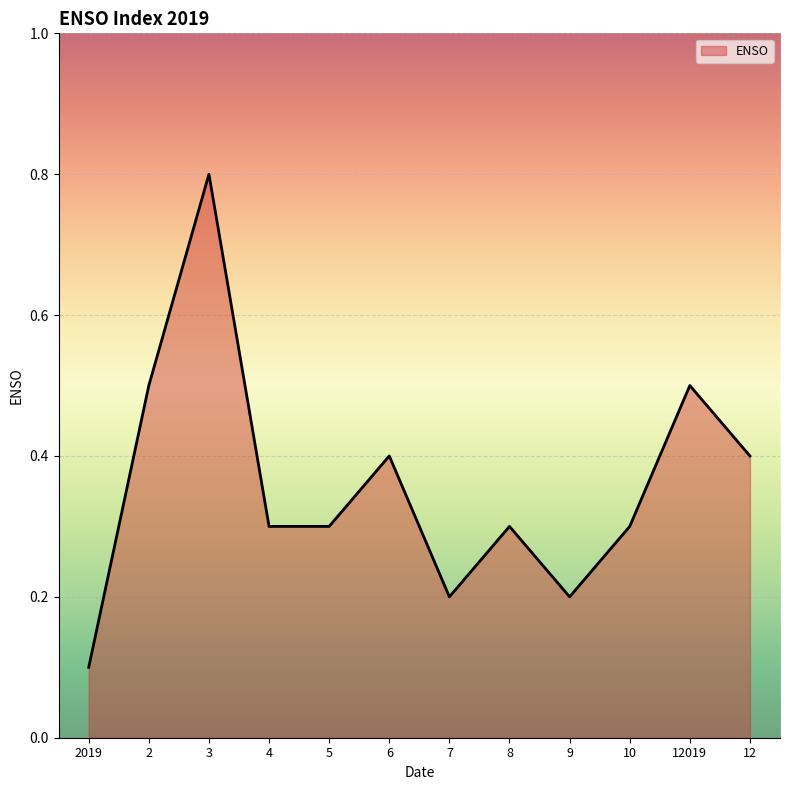

What position from the right is 2?

11